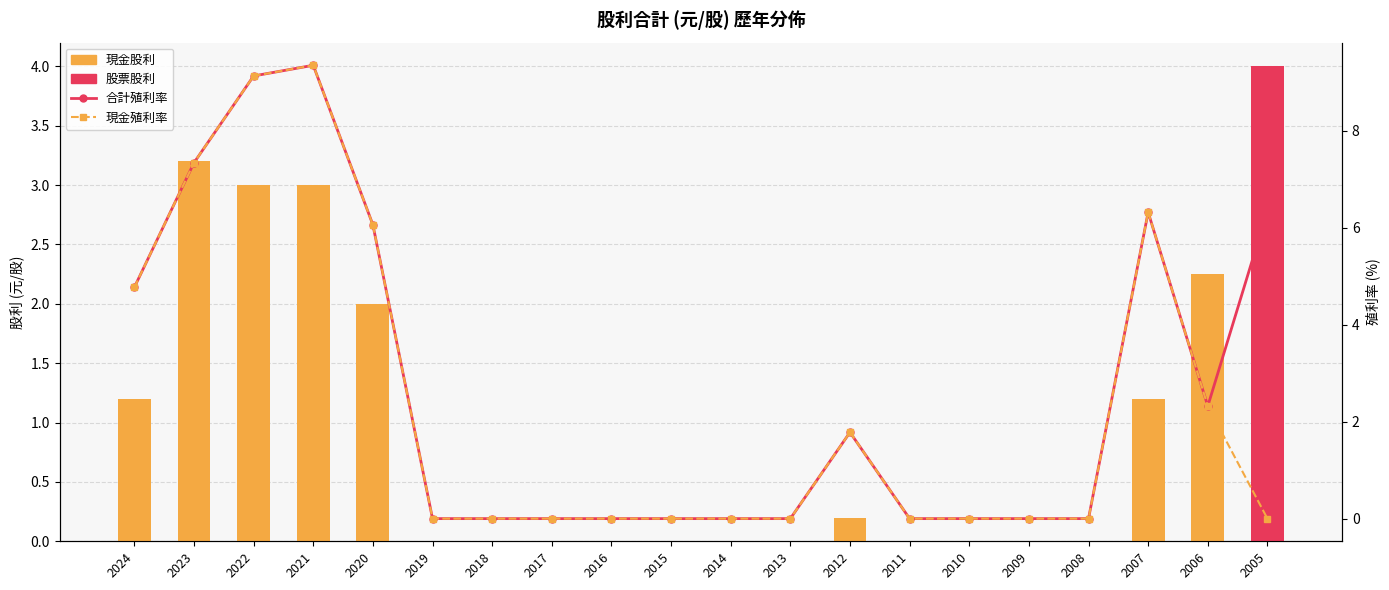

Is it true that 現金股利 equals 1.3 at 2020?

False